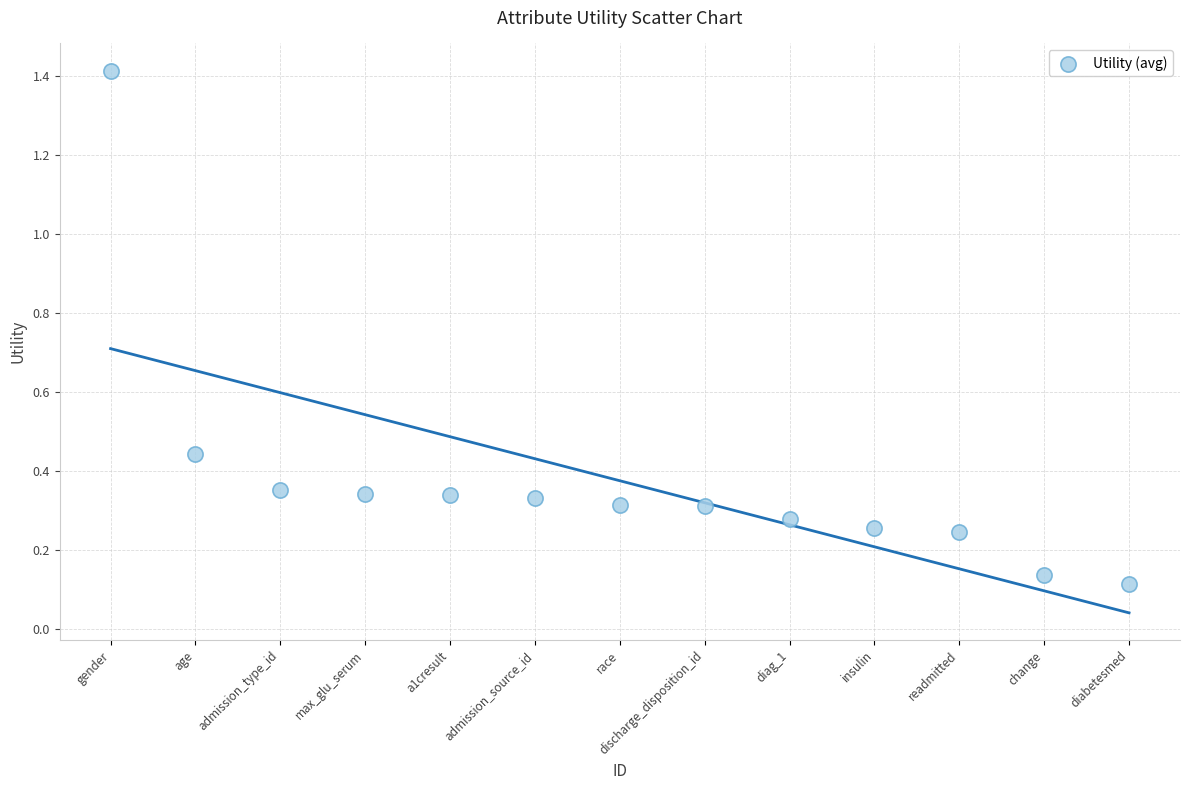

What is the range of Y values (max minus min)?

1.3